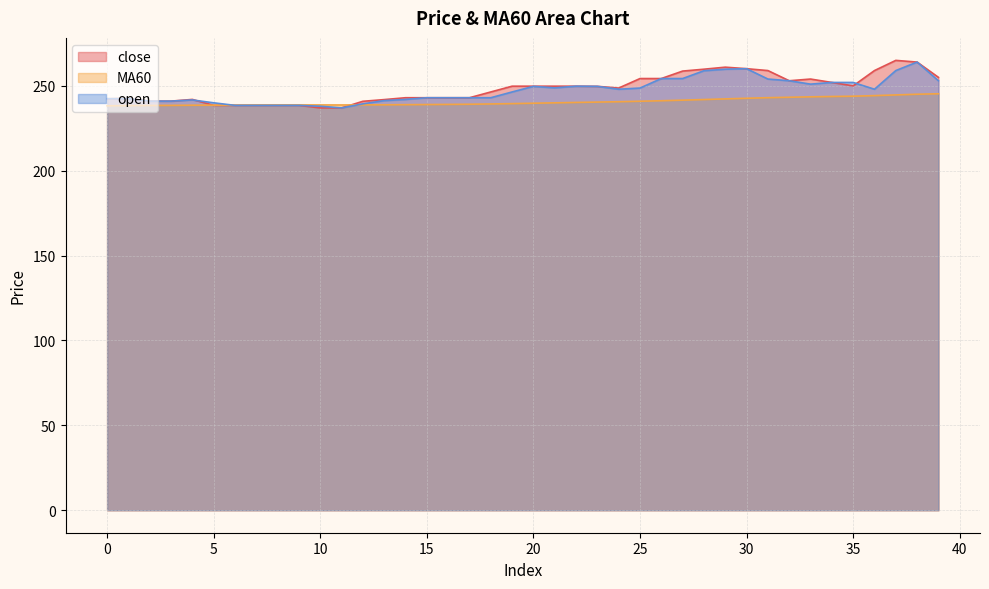

In MA60, how many points are higher than both neighbors (excluding endpoints)?

1